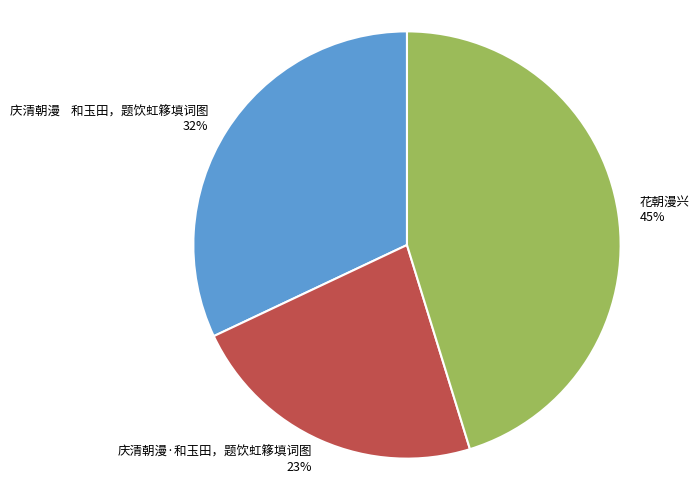

How many slices are in this pie chart?

3